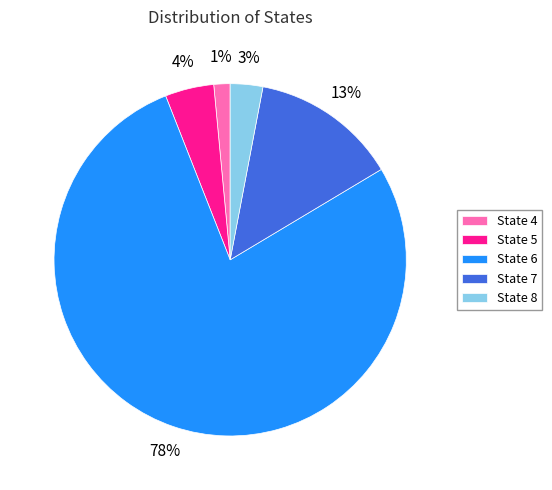

Which slice is the largest?

State 6